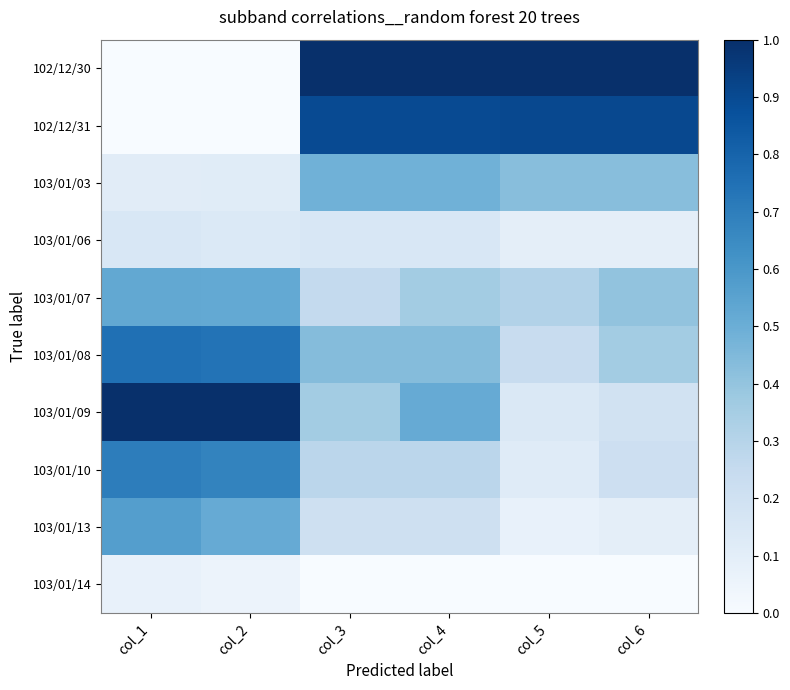

How many data points does each series have?

6